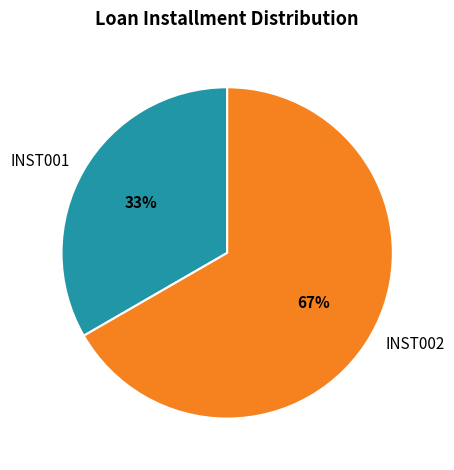

What is the ratio of the value at INST002 to the value at INST001?

2.0